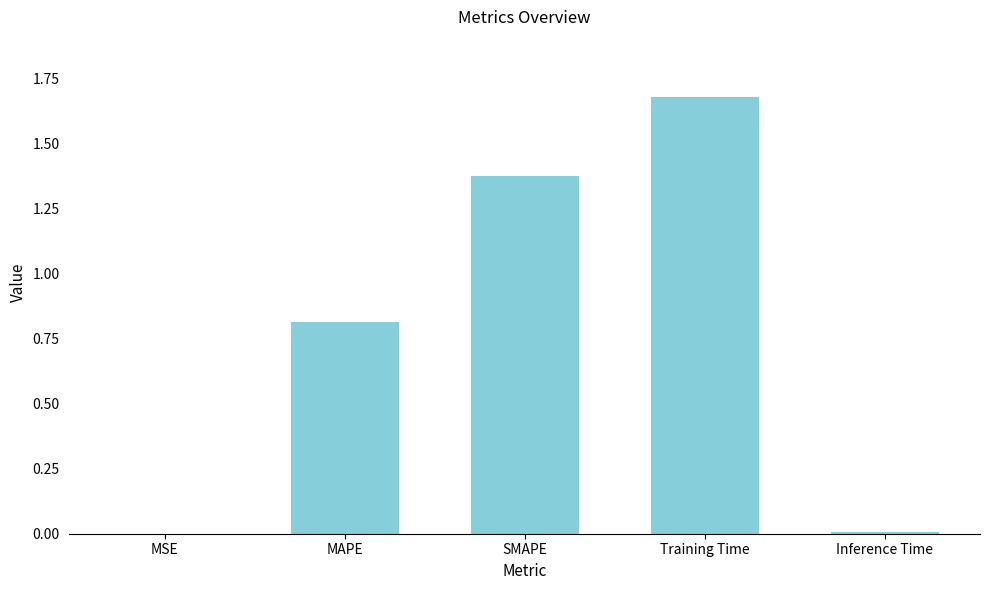

Count the number of categories in the chart.

5